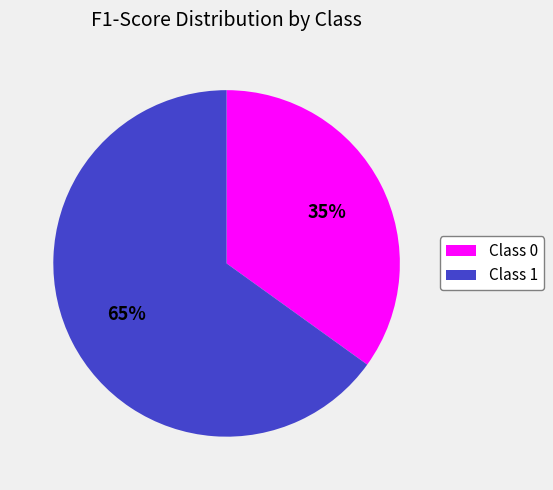

Combined, do Class 1 and Class 0 account for over 50%?

Yes